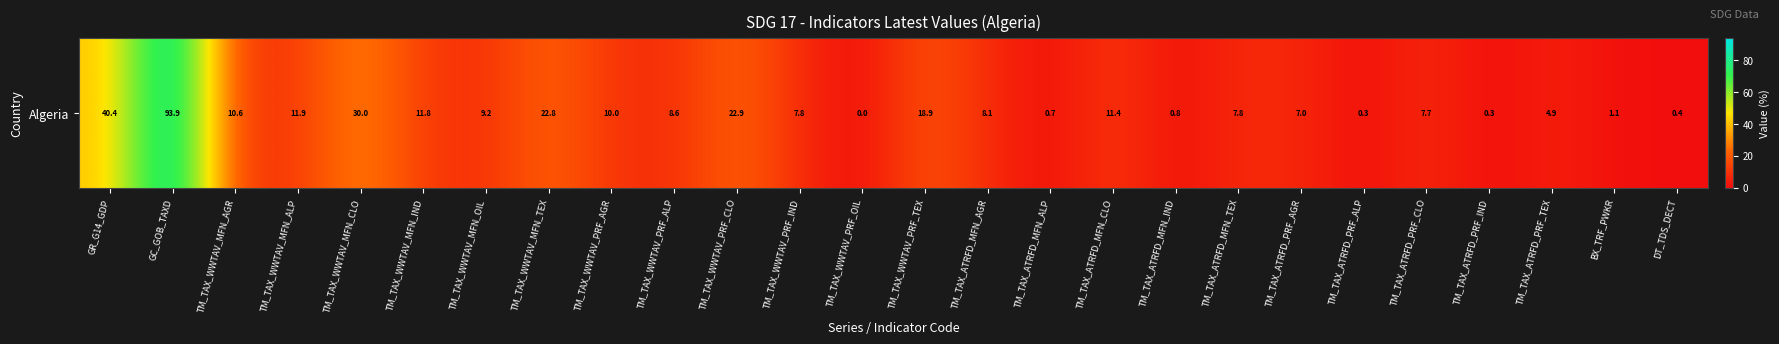

Approximately how many times larger is the value at TM_TAX_WWTAV_PRF_AGR compared to TM_TAX_WWTAV_MFN_AGR?

0.9